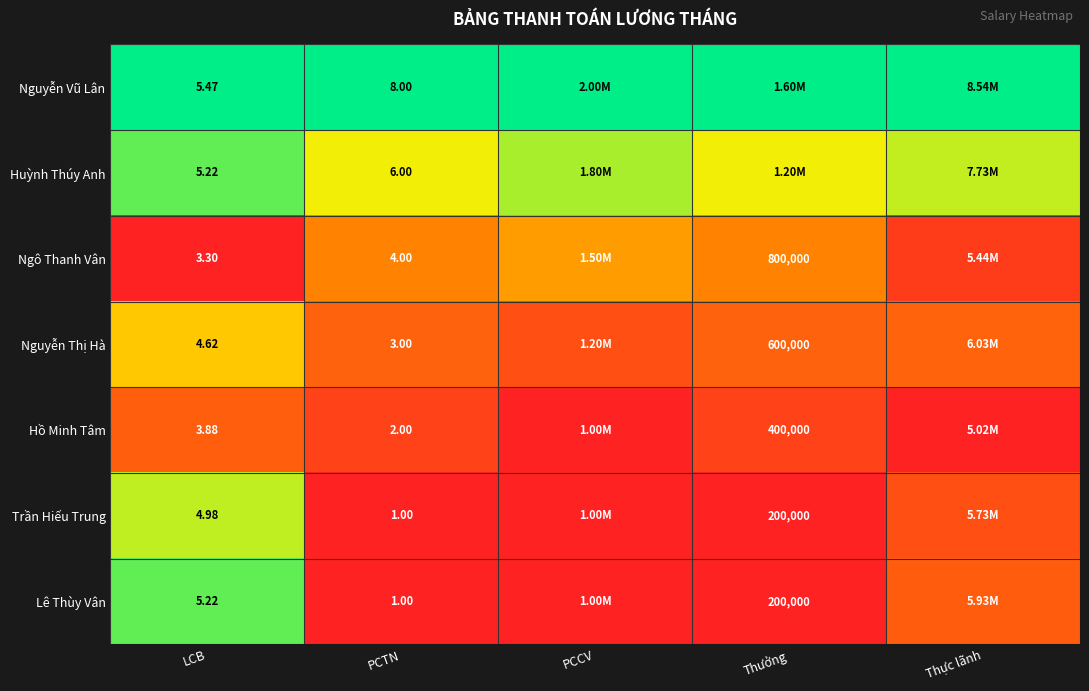

Which category has the lowest value across all series?

LCB